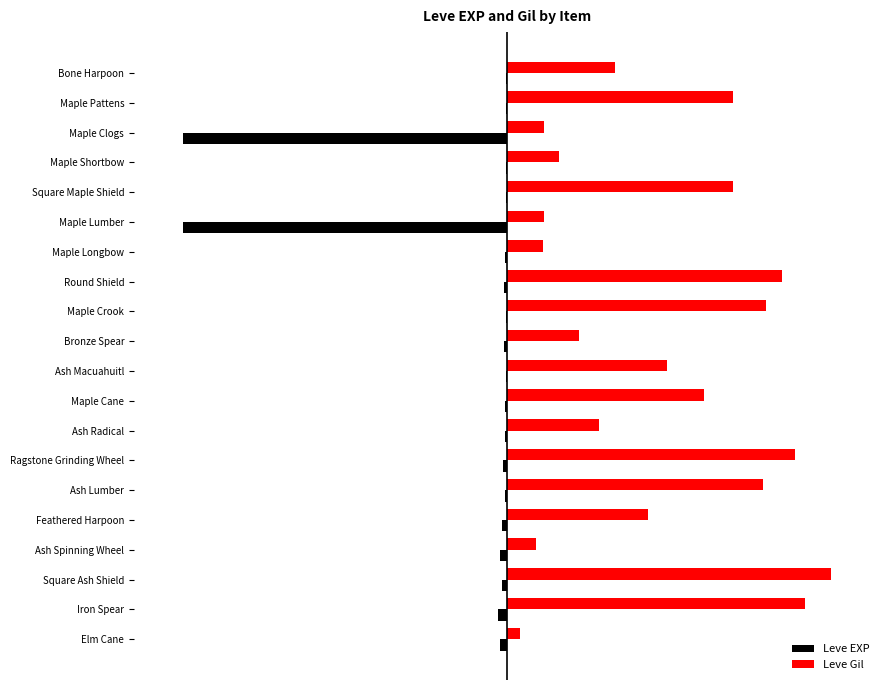

What are all the series names shown in the legend?

Leve EXP, Leve Gil